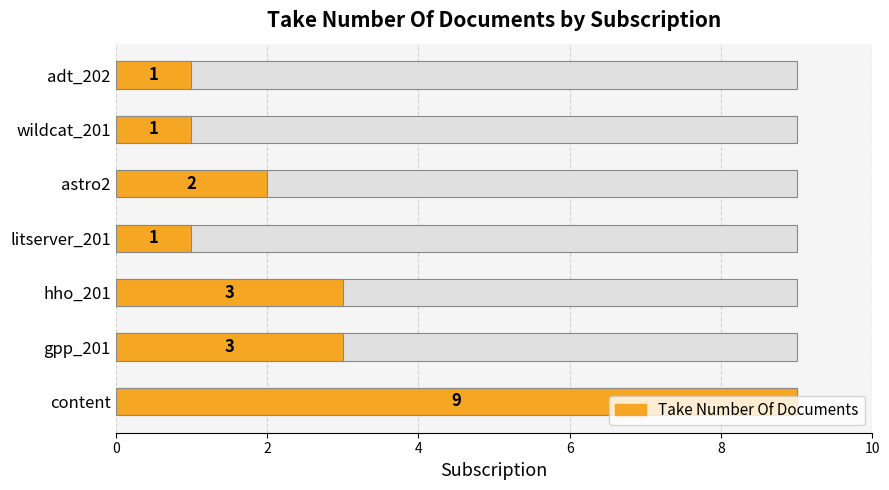

What is the value of the 7th bar from the left?

1